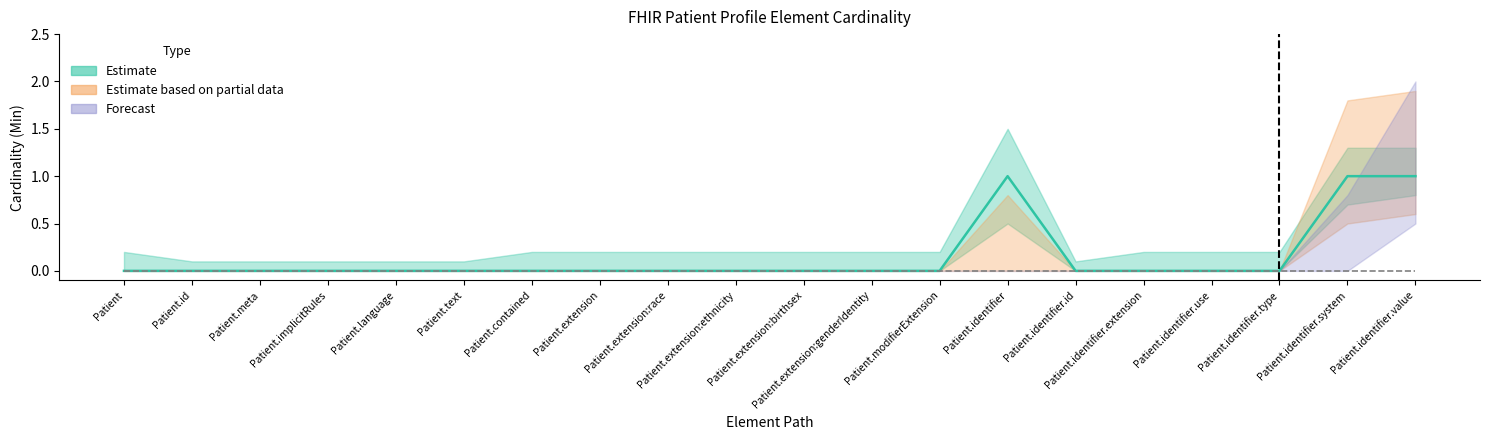

At which category does the chart reach its minimum across all series?

Patient